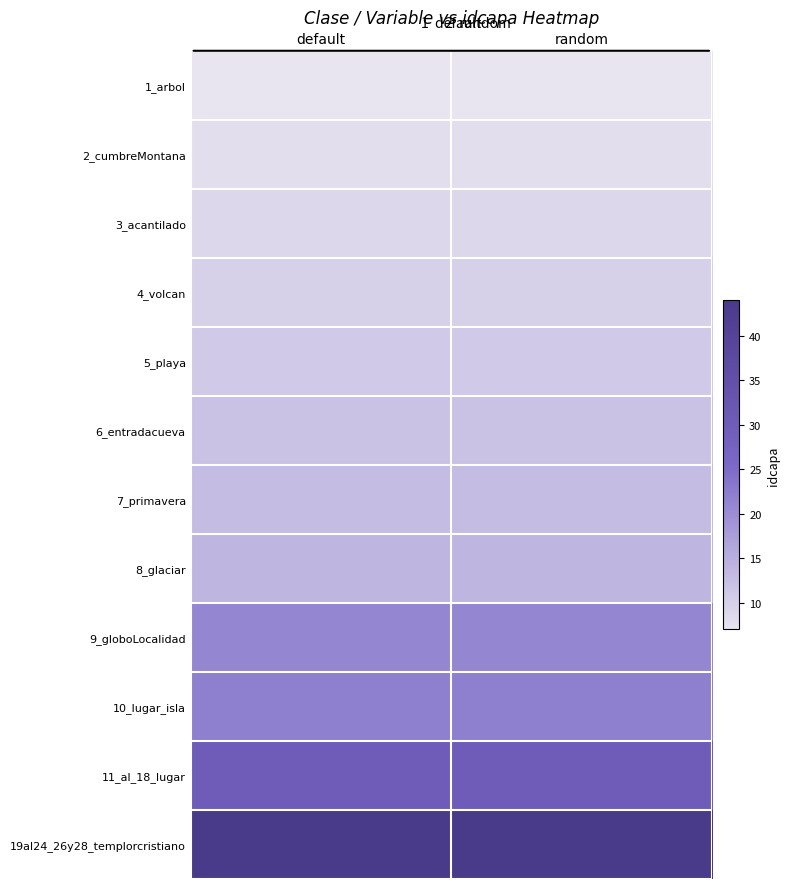

Reading right to left, list all the values displayed in this chart.

1_arbol: random=7	default=7
2_cumbreMontana: random=8	default=8
3_acantilado: random=9	default=9
4_volcan: random=10	default=10
5_playa: random=11	default=11
6_entradacueva: random=12	default=12
7_primavera: random=13	default=13
8_glaciar: random=14	default=14
9_globoLocalidad: random=21	default=21
10_lugar_isla: random=22	default=22
11_al_18_lugar: random=30	default=30
19al24_26y28_templorcristiano: random=44	default=44